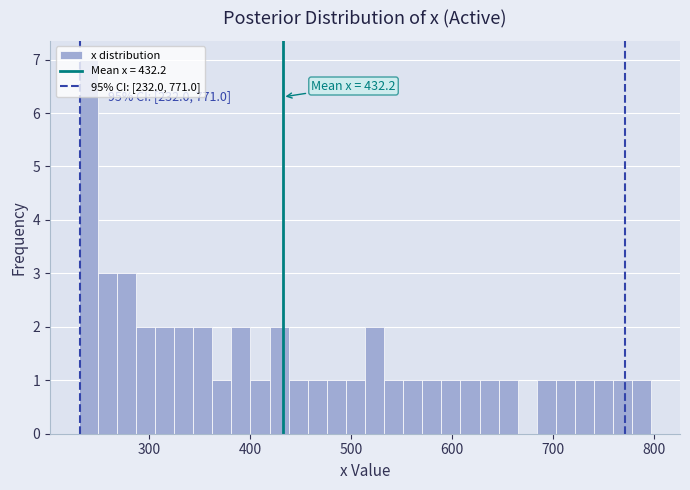

Read against the x-axis, roughly where is the centre of the tallest bar?

240